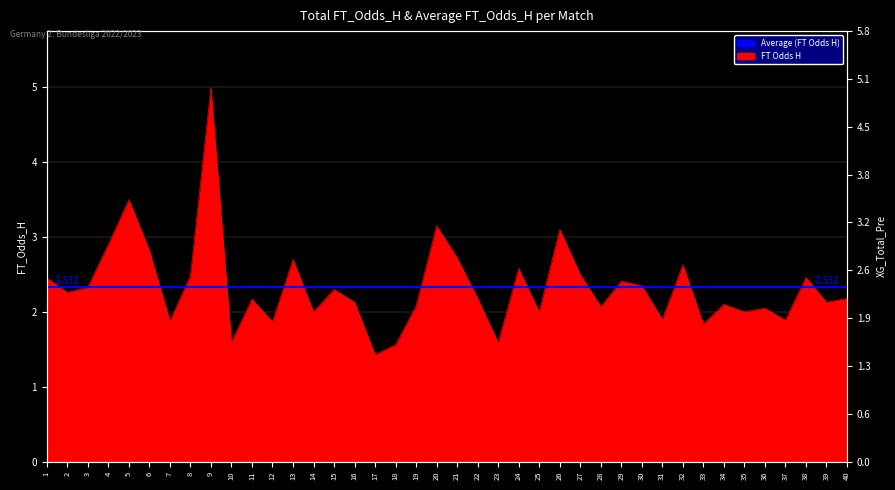

True or false: the data shows 3.1 at 15.

False